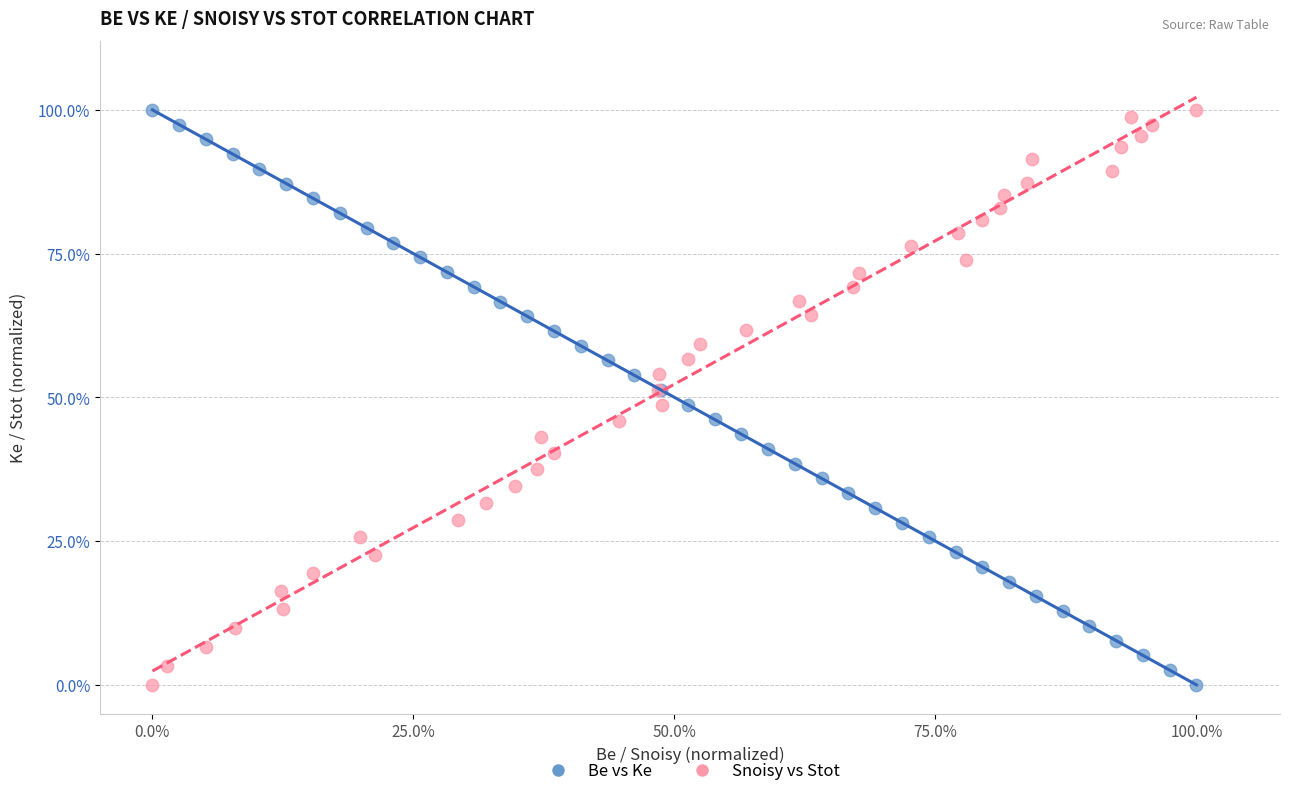

What are all the series names shown in the legend?

Be vs Ke, Snoisy vs Stot